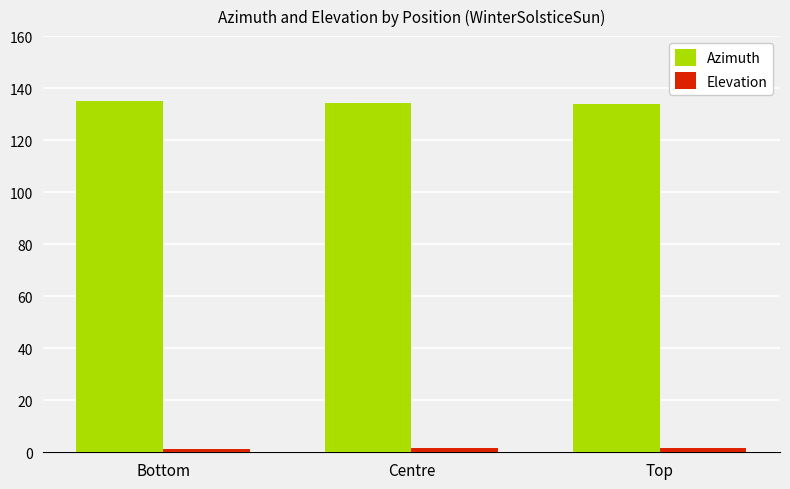

What is the average value of the Azimuth series?

134.4